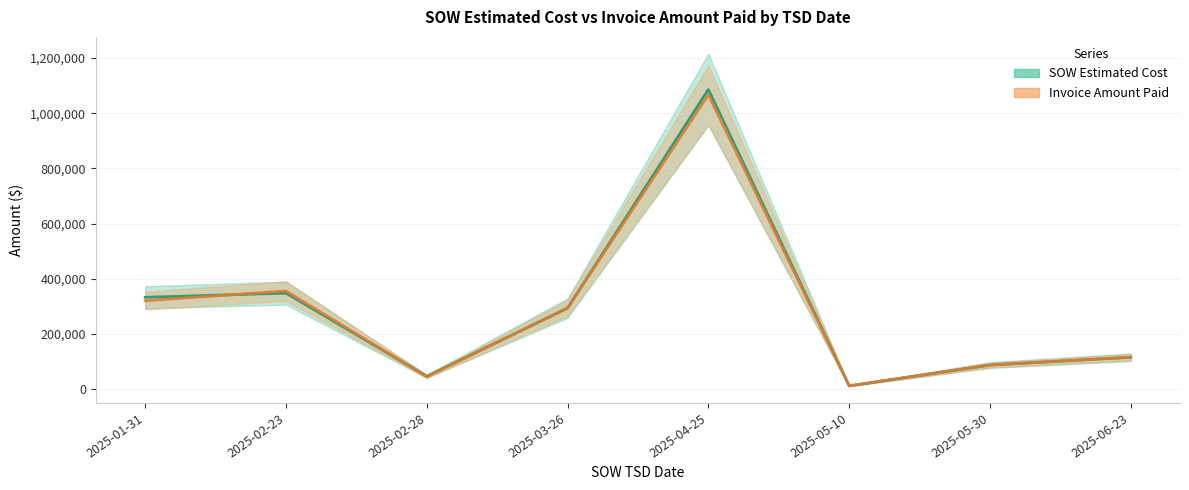

Rank the series at 2025-05-30 from highest to lowest value.

Invoice Amount Paid, SOW Estimated Cost